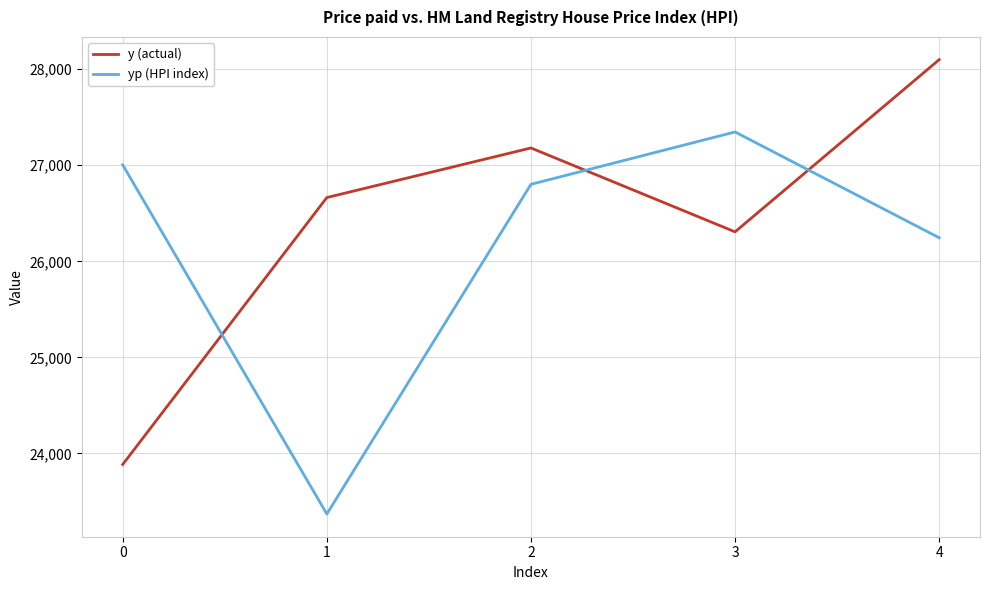

Reading left to right, extract all data points from this chart.

y (actual): 0=23885.9	1=26663.9	2=27179.9	3=26306.9	4=28098.9
yp (HPI index): 0=27003.6	1=23370.3	2=26801.5	3=27346.5	4=26245.3